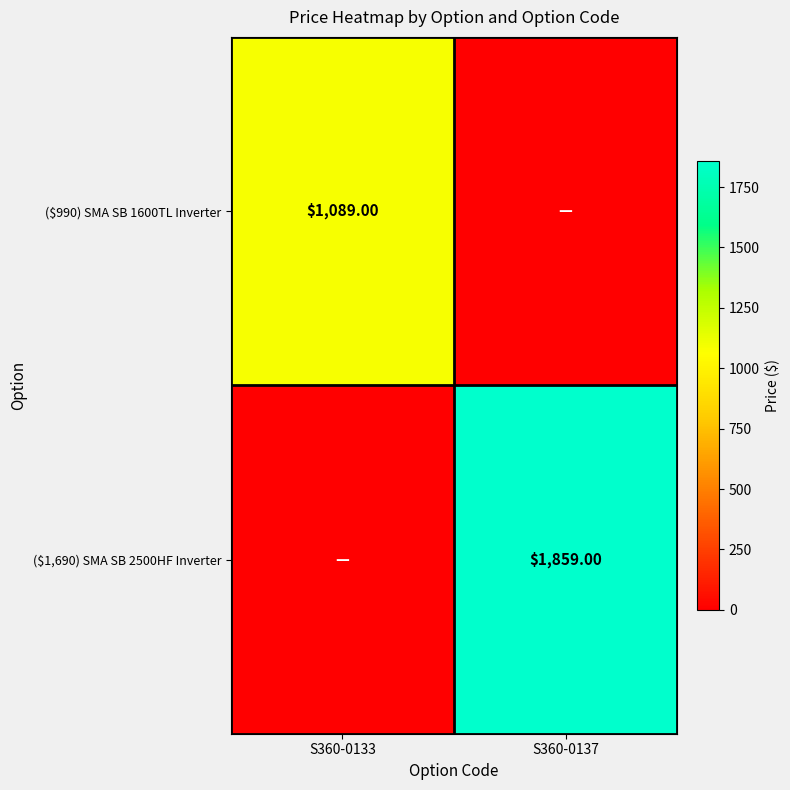

How many series are shown in this chart?

2